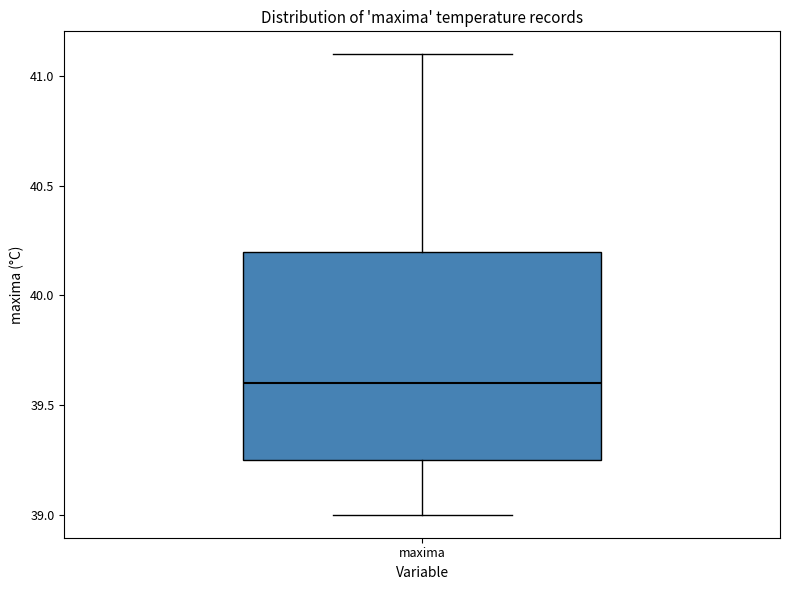

Transcribe this box plot: give where the median line is, the range the box spans, and where the two whiskers end, as read against the y-axis. The values are not printed on the chart, so give them approximately, as read against the axis.

median 39.60, box 39.25 to 40.20, whiskers 39.00 to 41.10